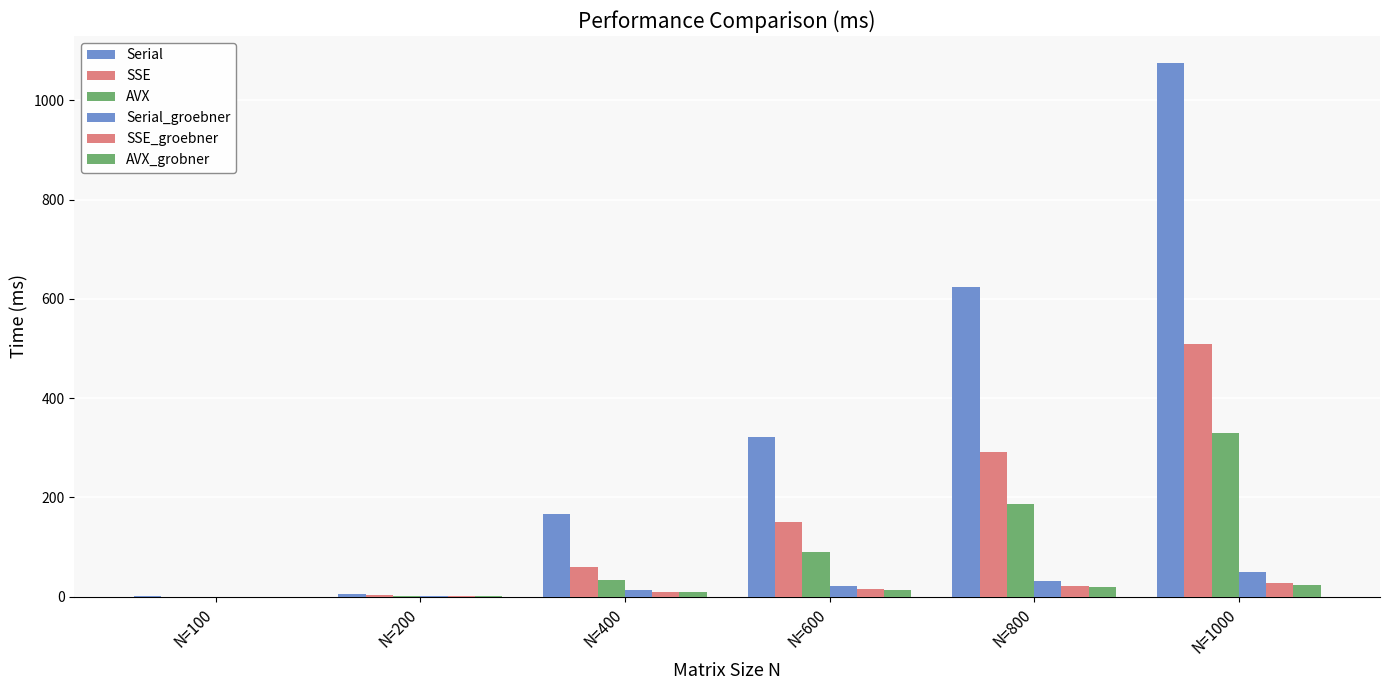

How many data points in SSE_groebner are above 15?

3